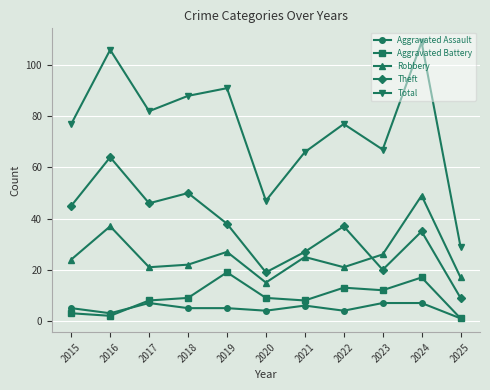

Is the value of Aggravated Assault at 2025 greater than the value of Aggravated Battery at 2017?

No